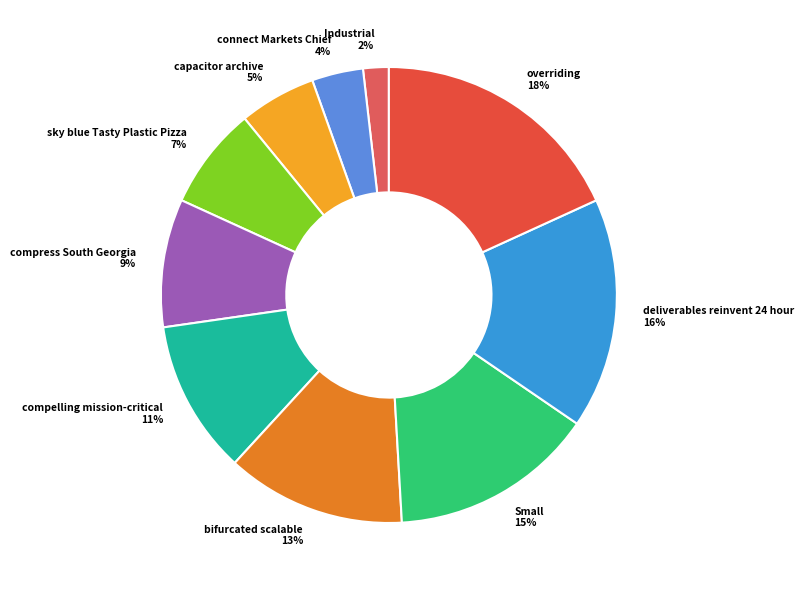

Is sky blue Tasty Plastic Pizza the majority of the pie?

No